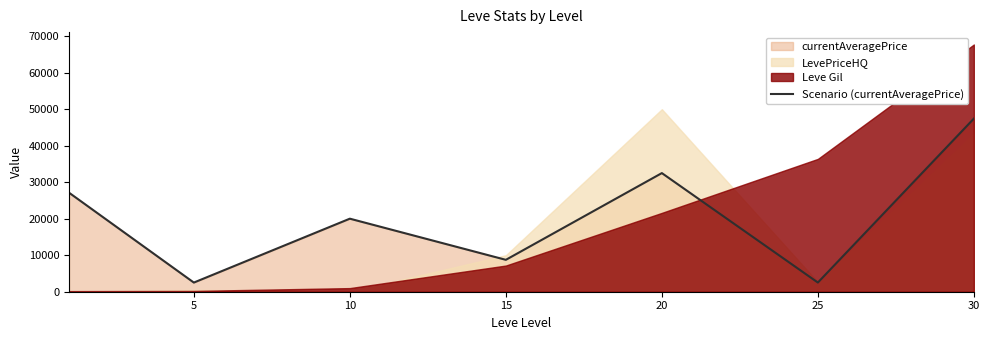

The value of Scenario (currentAveragePrice) at 15 is 4551. True or false?

False